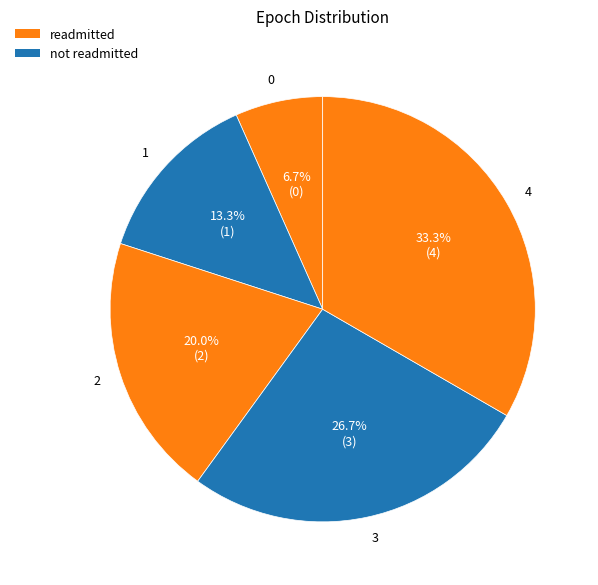

To the nearest percent, what percentage of the pie is 4?

33%